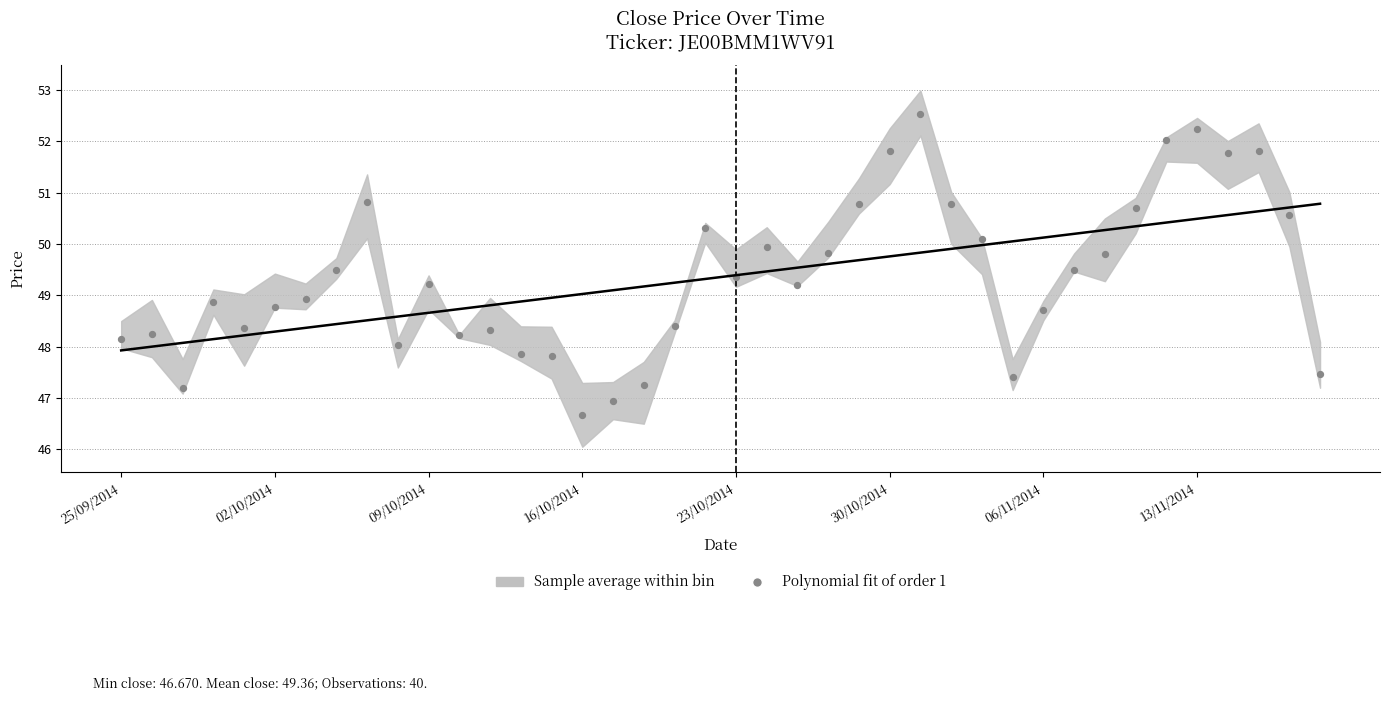

What is the range of Y values (max minus min)?

5.9